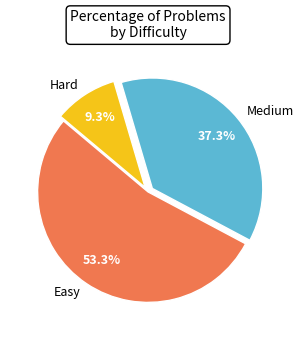

Is there any slice that represents more than half of the pie?

Yes